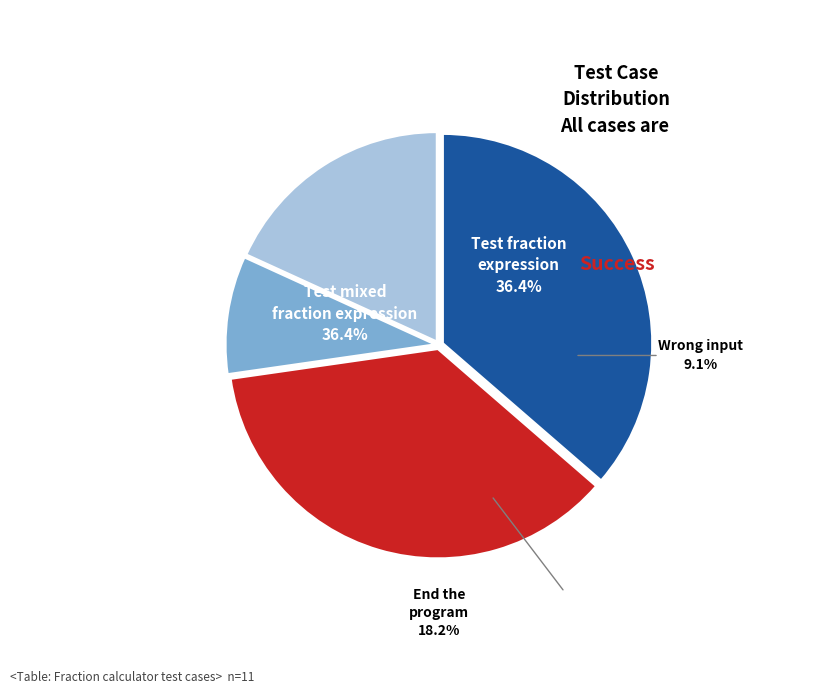

Is it true that Test fraction expression is 22% of the pie?

False